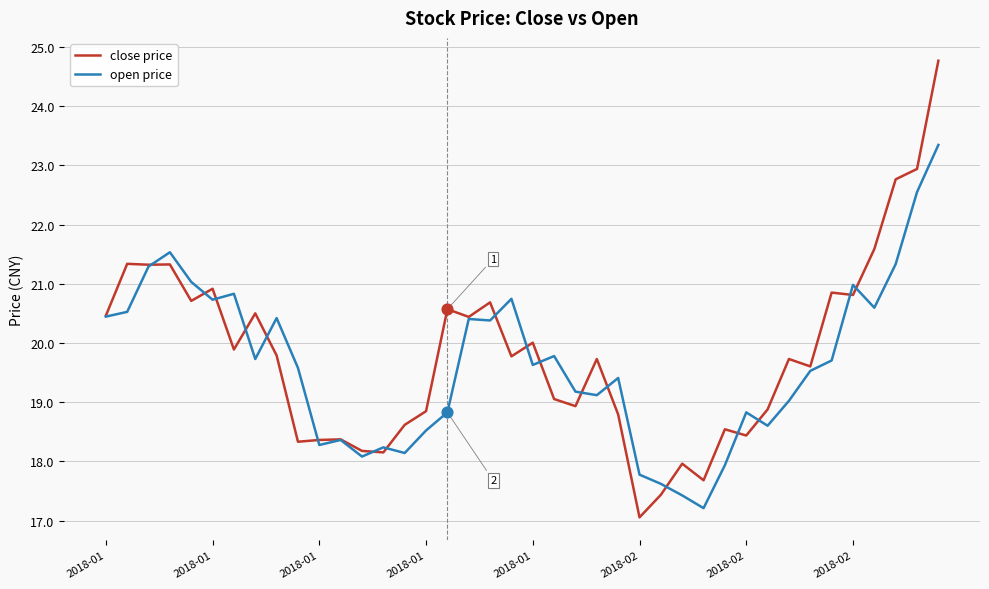

What is the highest value of the open price series?

23.3